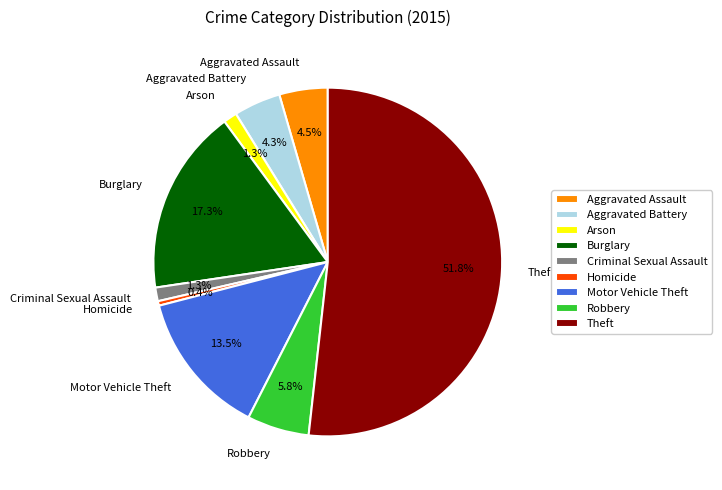

What portion of the pie excludes Homicide?

99.6%